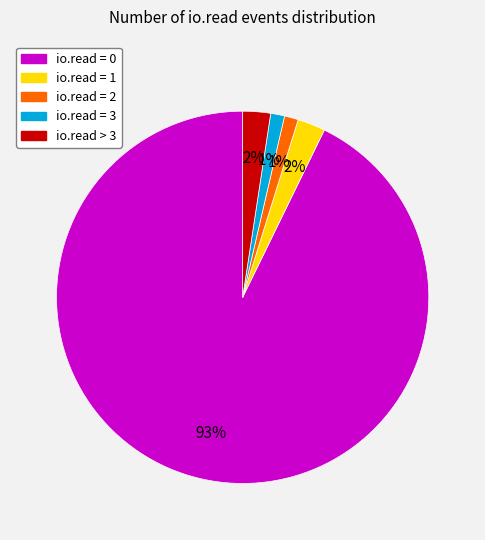

Count the number of slices in the pie.

5